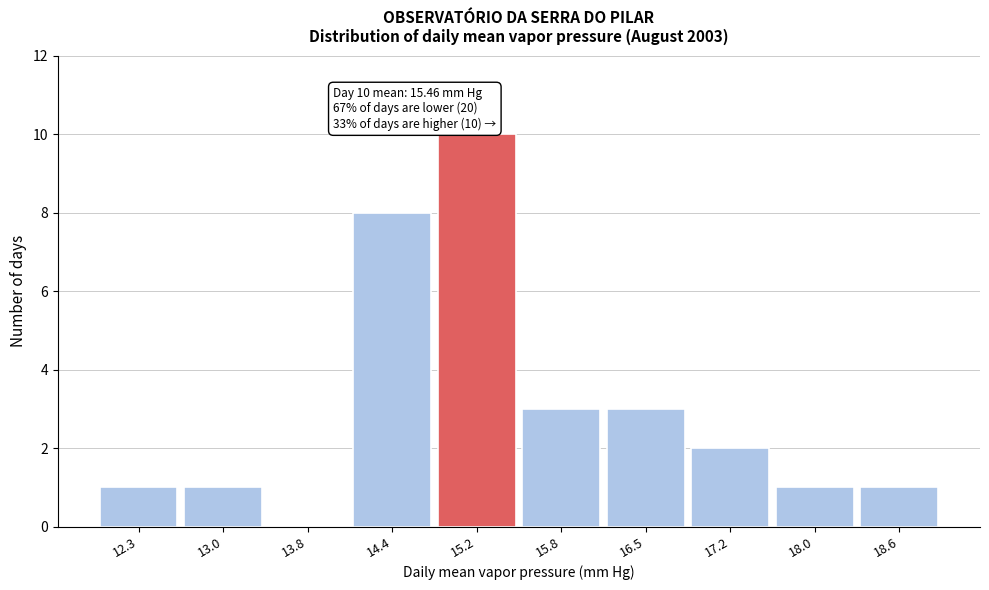

Over which range of the x-axis is the bar tallest?

14.8 to 15.5